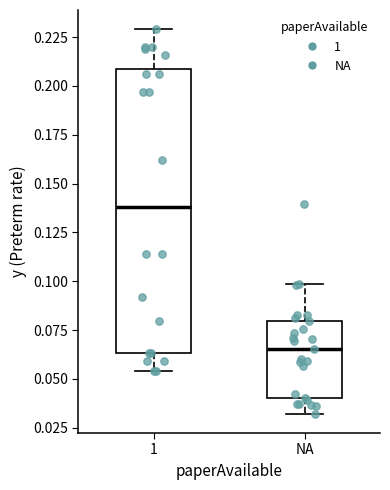

Where does the lower whisker of the box for 1 end on the y-axis? The values are not printed on the chart, so give them approximately, as read against the axis.

0.055